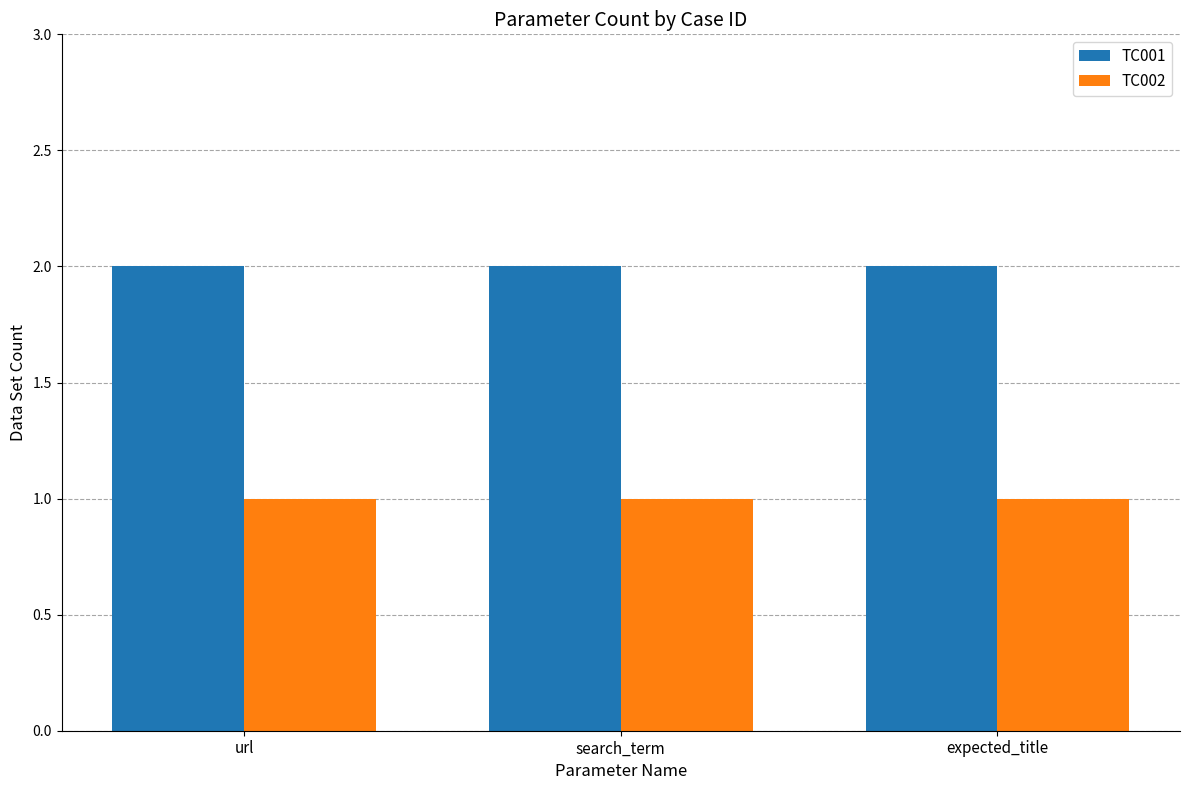

Is the value of TC001 at search_term greater than the value of TC002 at search_term?

Yes